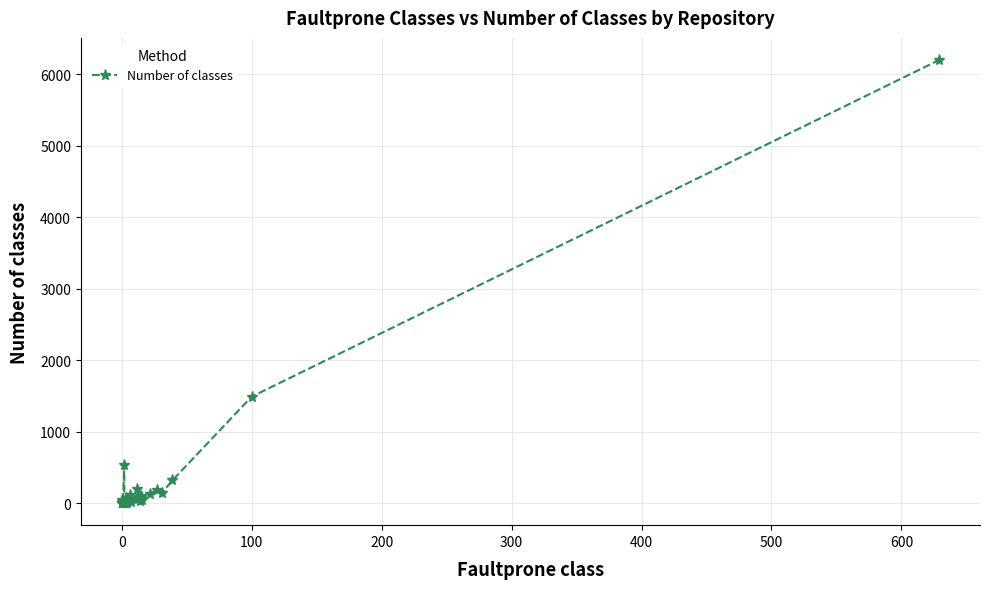

What is the minimum value shown in the chart?

1